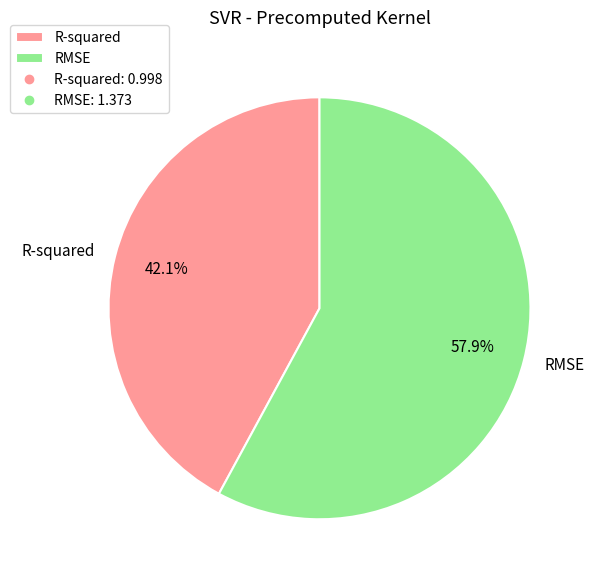

Is it true that RMSE is 58% of the pie?

True